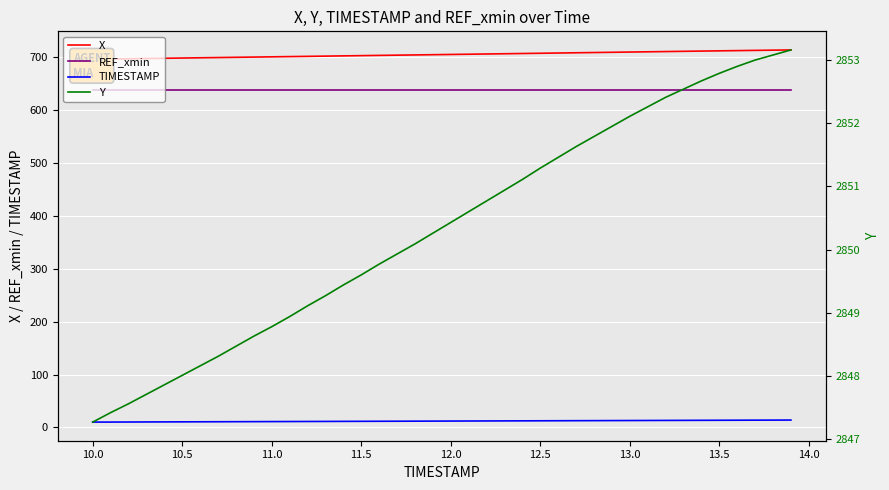

True or false: REF_xmin and TIMESTAMP cross at least once.

False